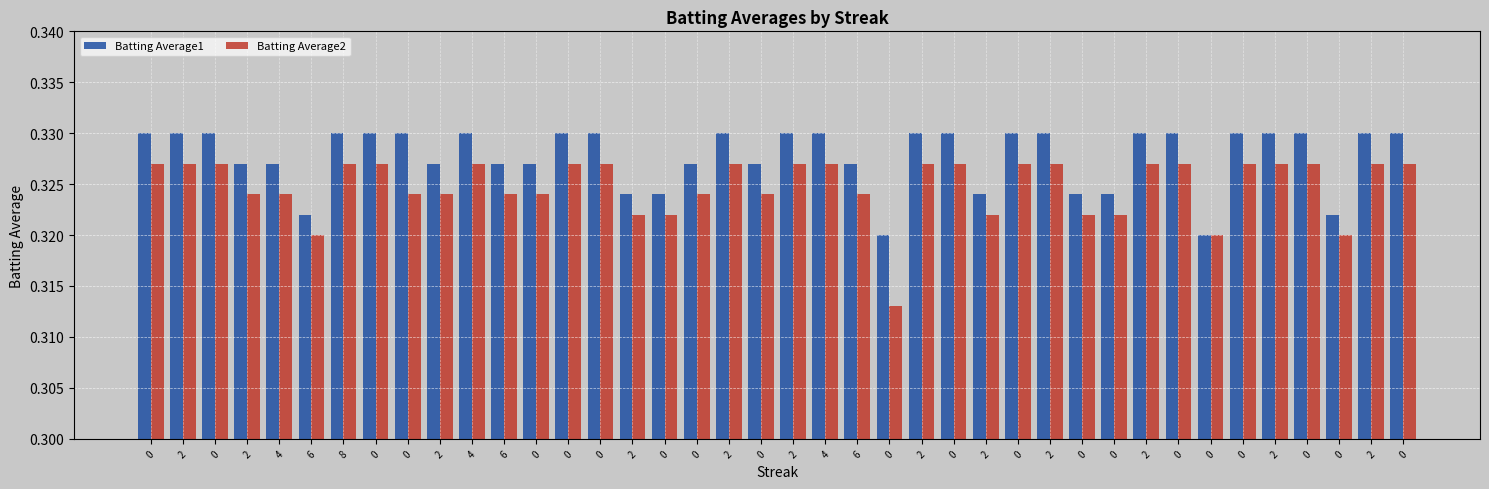

Reading left to right, what are all the values shown in this chart?

Batting Average1: 0.3	0.3	0.3	0.3	0.3	0.3	0.3	0.3	0.3	0.3	0.3	0.3	0.3	0.3	0.3	0.3	0.3	0.3	0.3	0.3	0.3	0.3	0.3	0.3	0.3	0.3	0.3	0.3	0.3	0.3	0.3	0.3	0.3	0.3	0.3	0.3	0.3	0.3	0.3	0.3
Batting Average2: 0.3	0.3	0.3	0.3	0.3	0.3	0.3	0.3	0.3	0.3	0.3	0.3	0.3	0.3	0.3	0.3	0.3	0.3	0.3	0.3	0.3	0.3	0.3	0.3	0.3	0.3	0.3	0.3	0.3	0.3	0.3	0.3	0.3	0.3	0.3	0.3	0.3	0.3	0.3	0.3